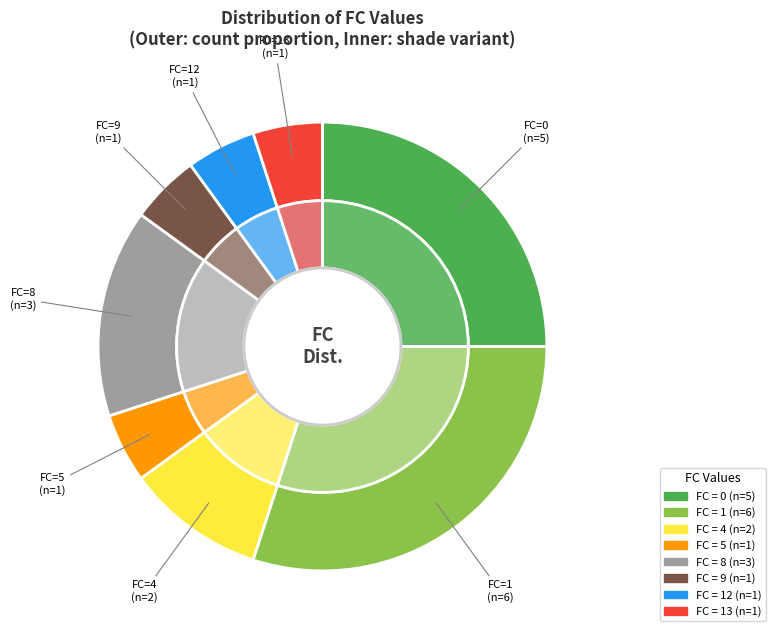

What is the smallest slice in the pie chart?

1